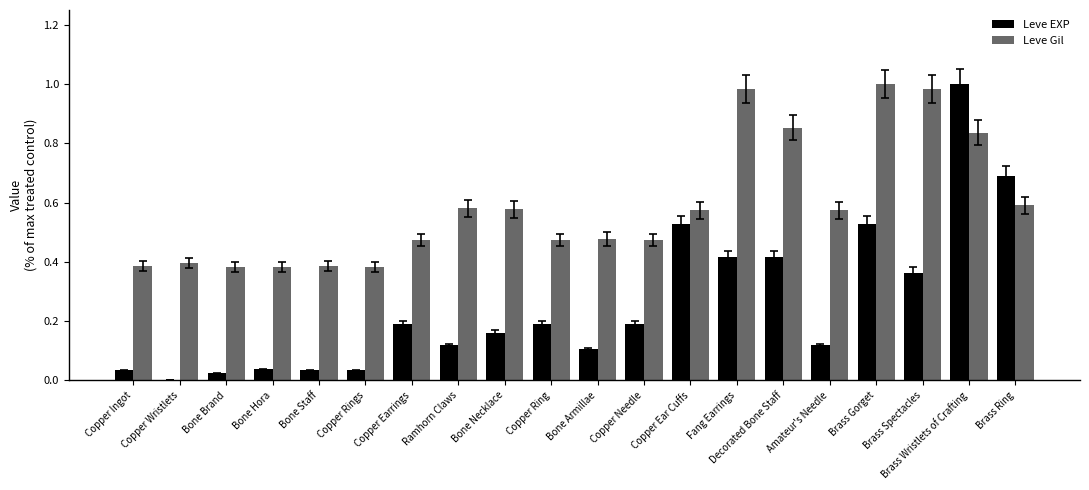

Which series changed the most between Brass Gorget and Brass Wristlets of Crafting?

Leve EXP